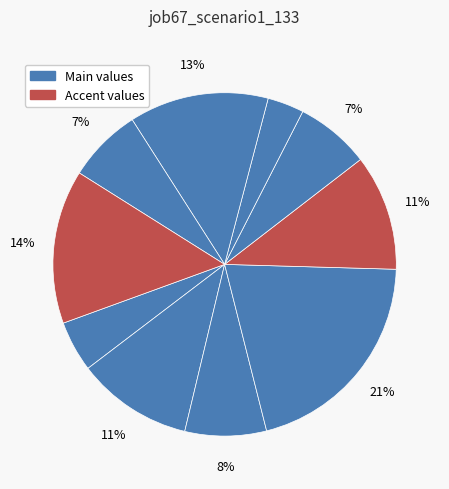

How many slices are in this pie chart?

10